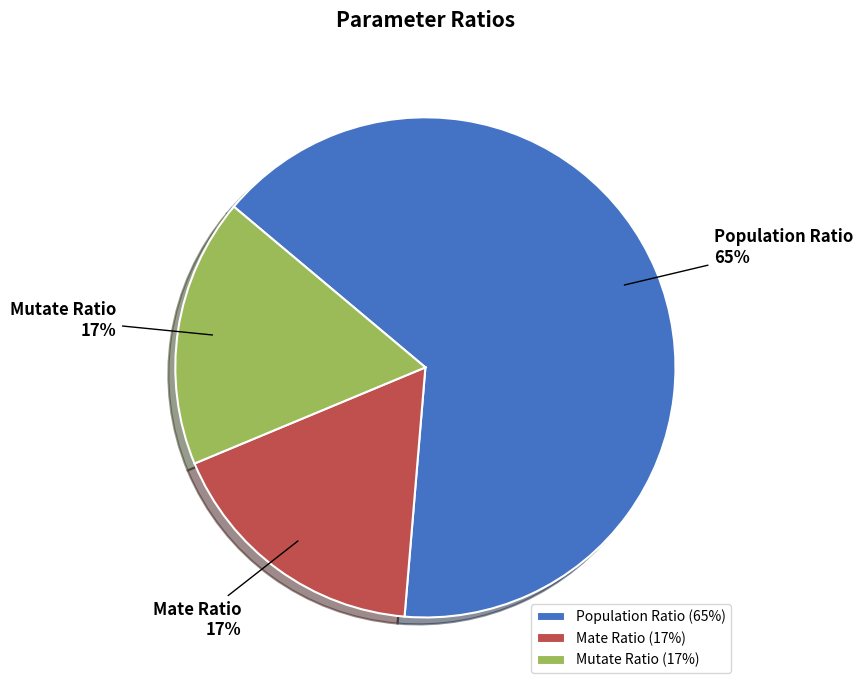

To the nearest percent, what is the average slice percentage?

33%